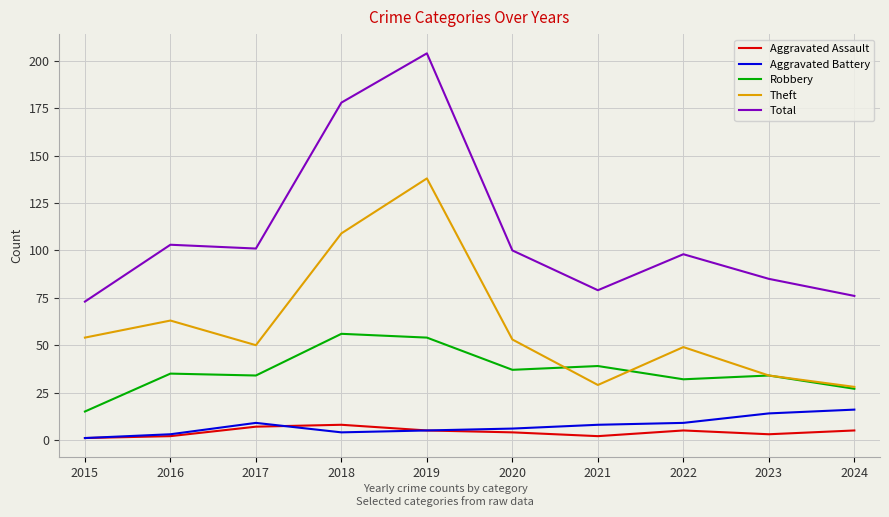

What is the difference between the maximum and minimum values in the Robbery series?

41